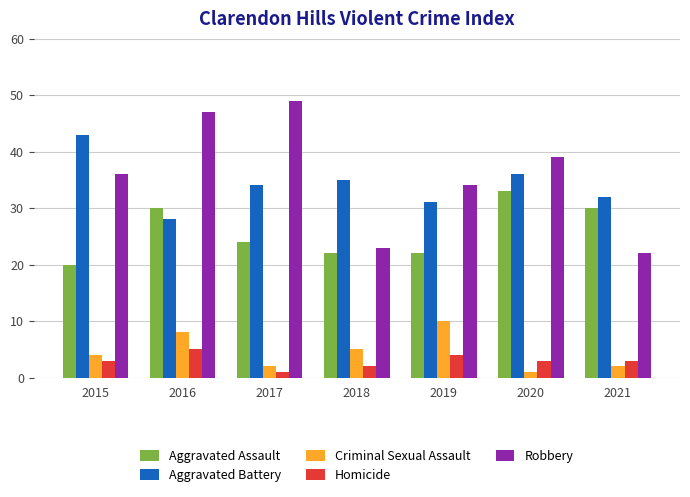

True or false: Homicide has a value of 3 at 2020.

True